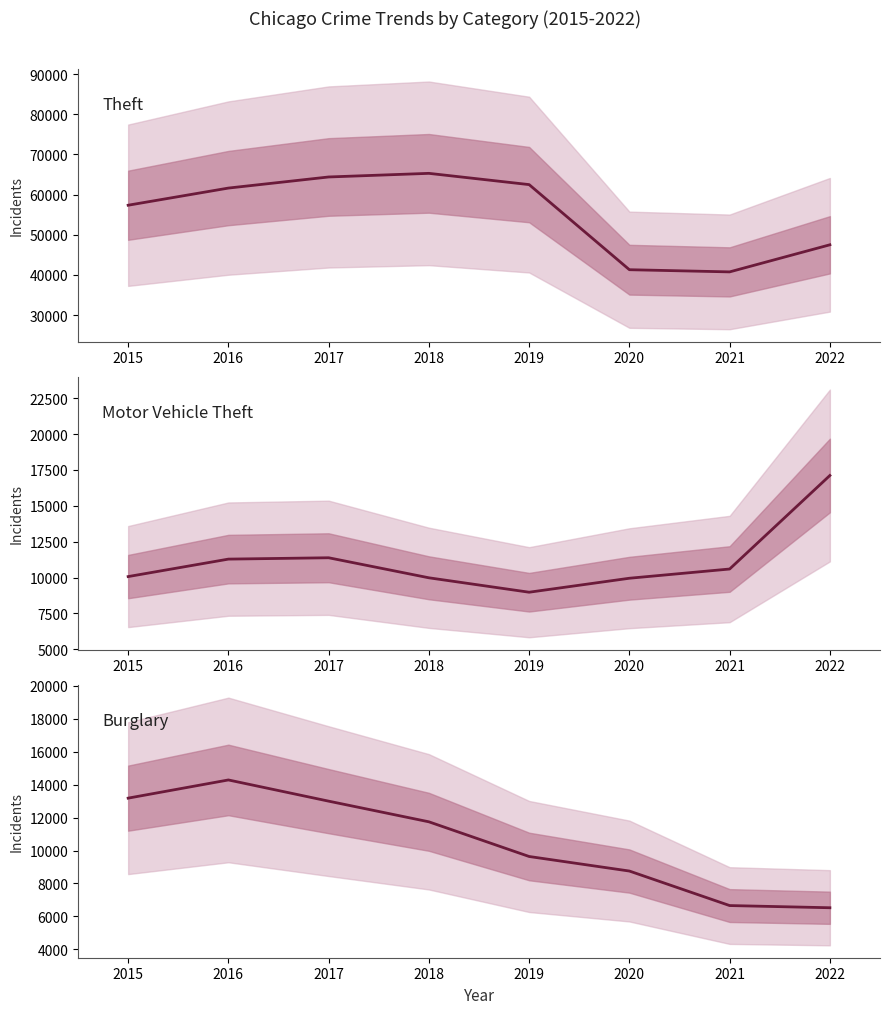

How many lines are shown in the chart?

3